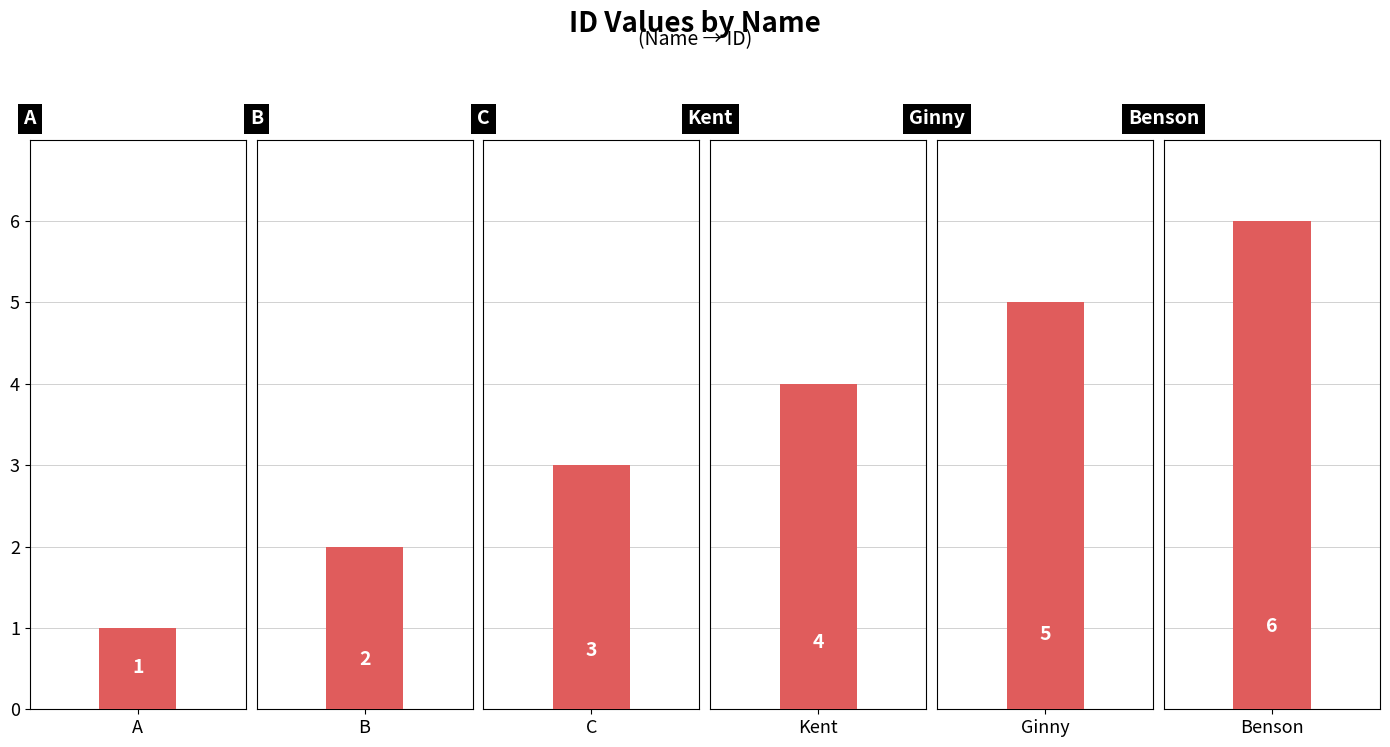

What is the change in value from C to Ginny?

+2